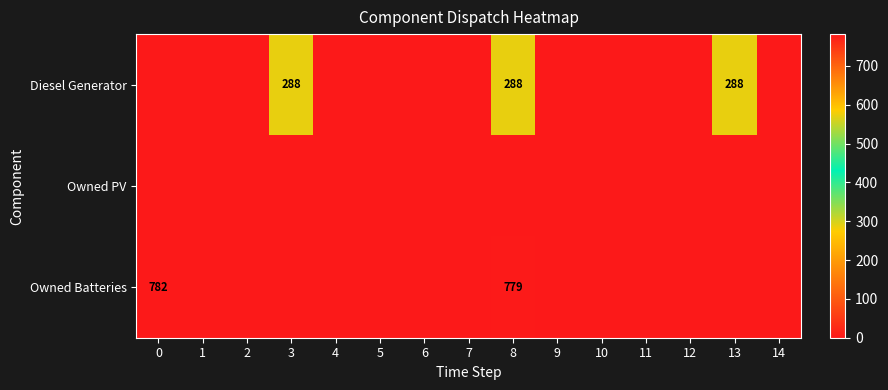

What is the sum of all Diesel Generator values?

864